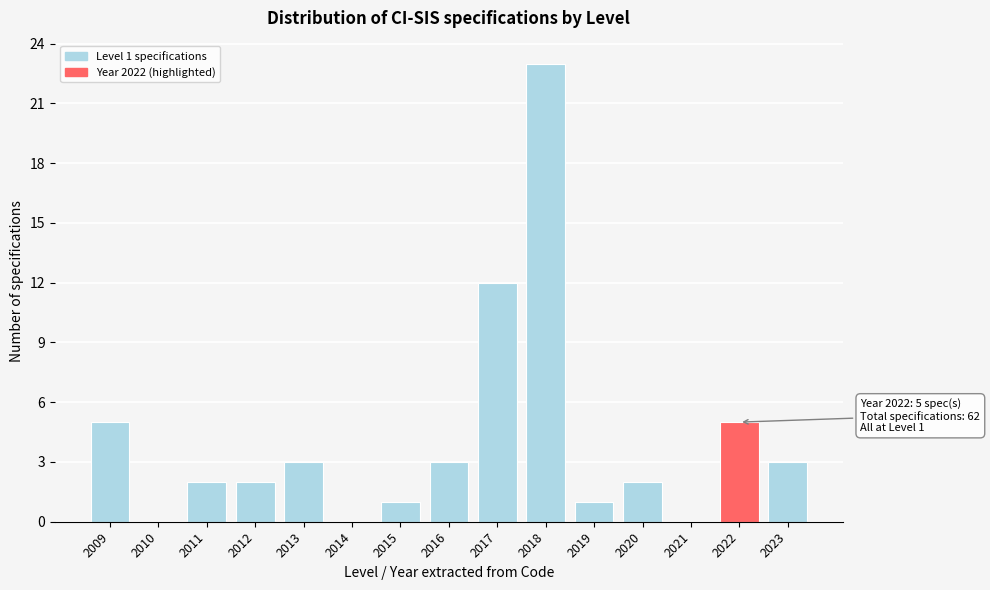

Reading left to right, transcribe all the data shown in this chart.

2009=5	2010=0	2011=2	2012=2	2013=3	2014=0	2015=1	2016=3	2017=12	2018=23	2019=1	2020=2	2021=0	2022=5	2023=3